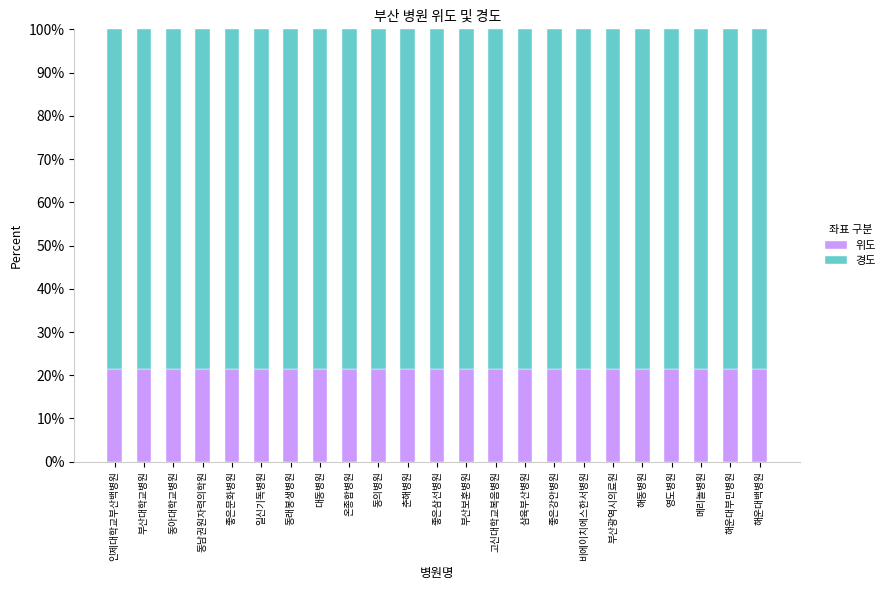

The value of 위도 at 부산대학교병원 is 21.4. True or false?

True